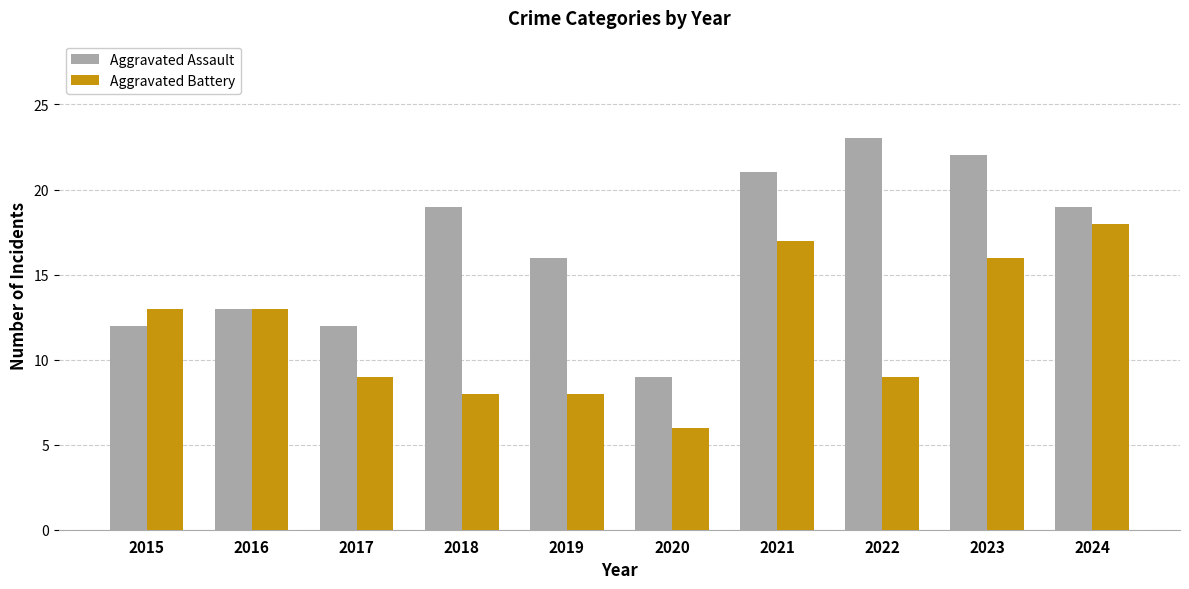

What is the lowest value of the Aggravated Battery series?

6